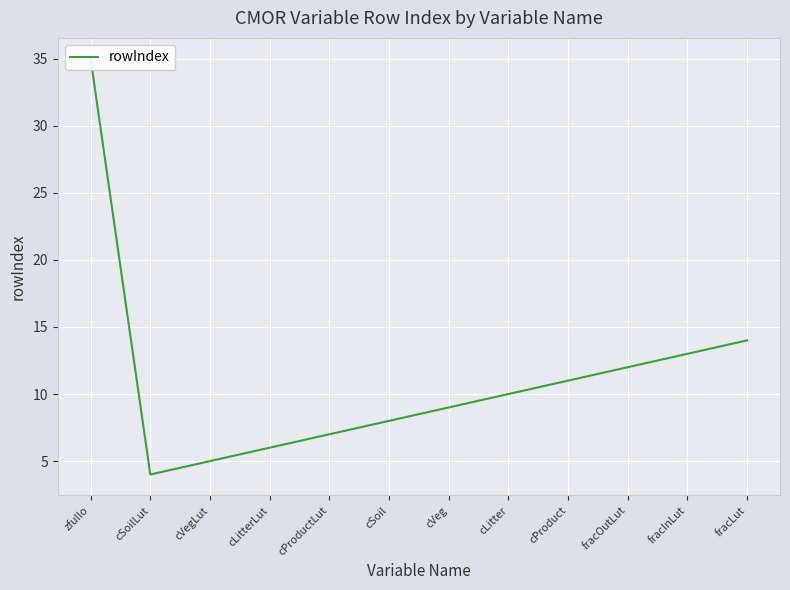

What is the label of the 7th point from the left?

cVeg